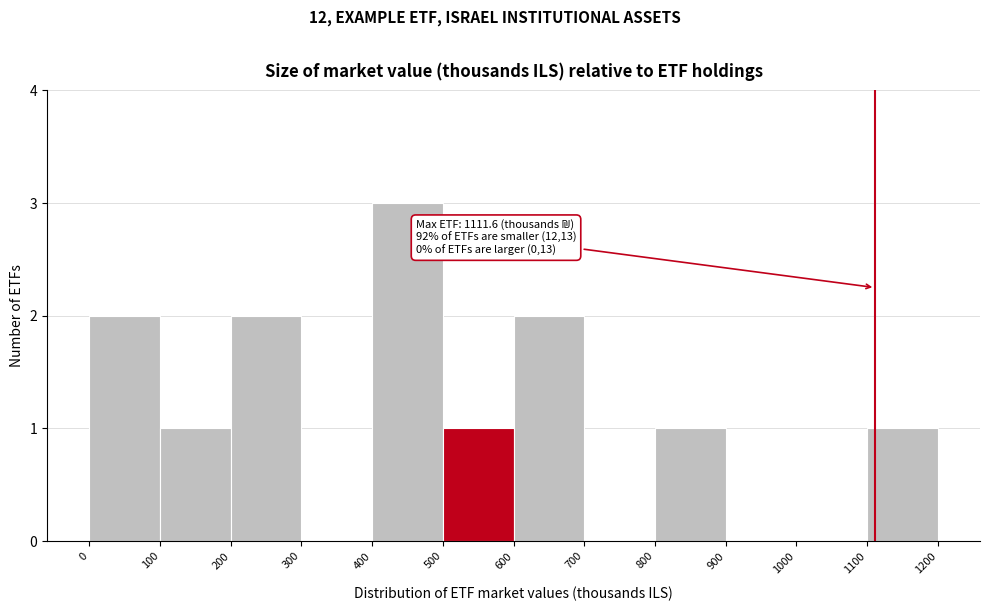

Over which range of the x-axis is the bar tallest?

400 to 500